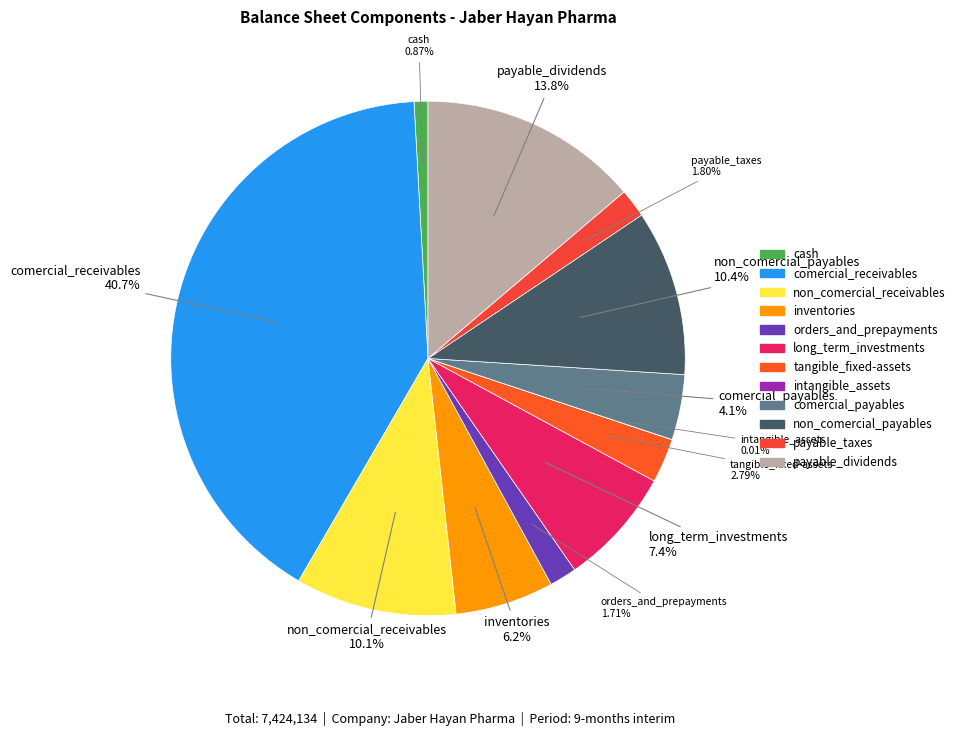

Is there a majority slice in this chart?

No